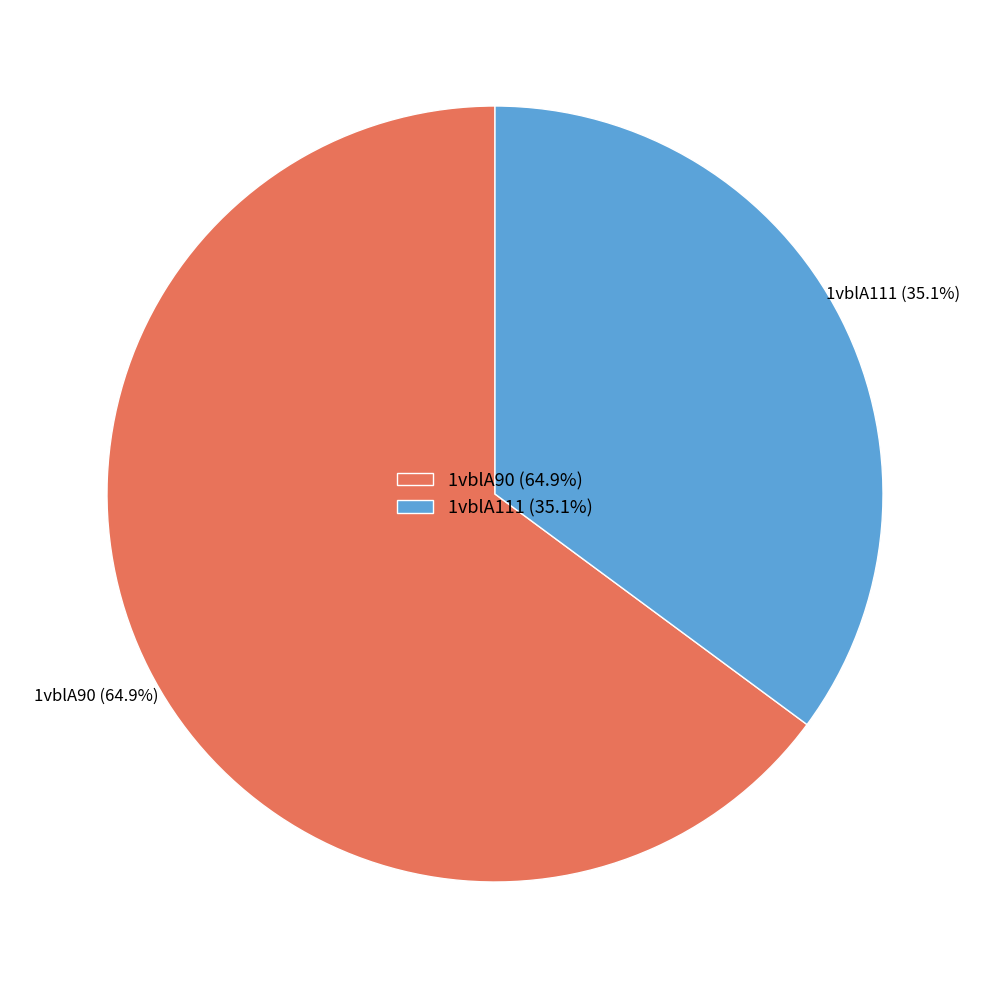

To the nearest percent, what is the difference between the 1vblA111 and 1vblA90 slice percentages?

30%